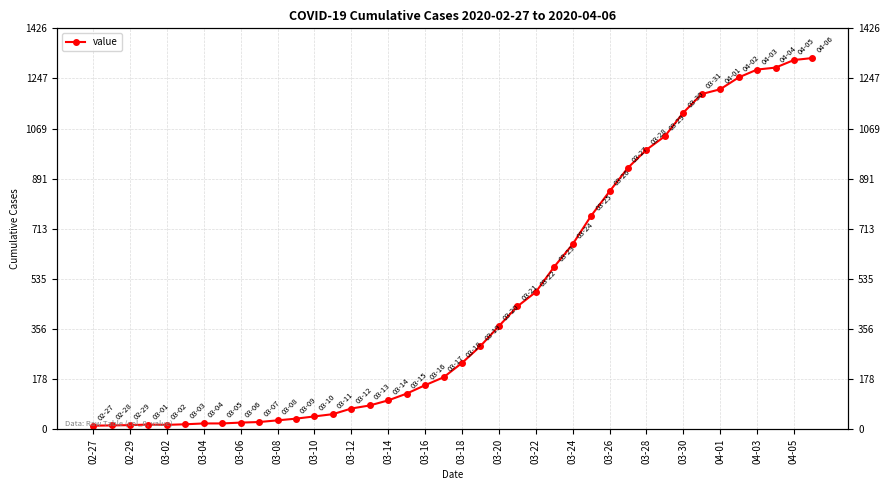

How many lines are shown in the chart?

1